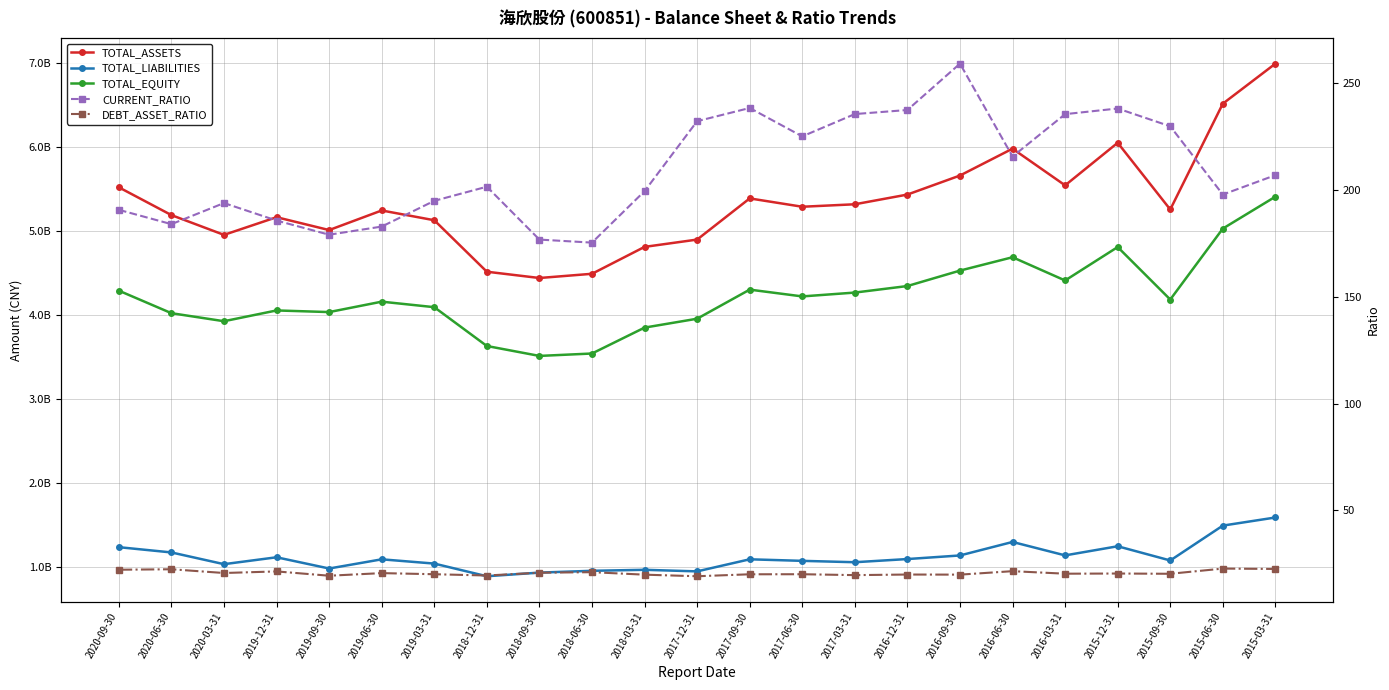

What position from the left is 2016-12-31?

16